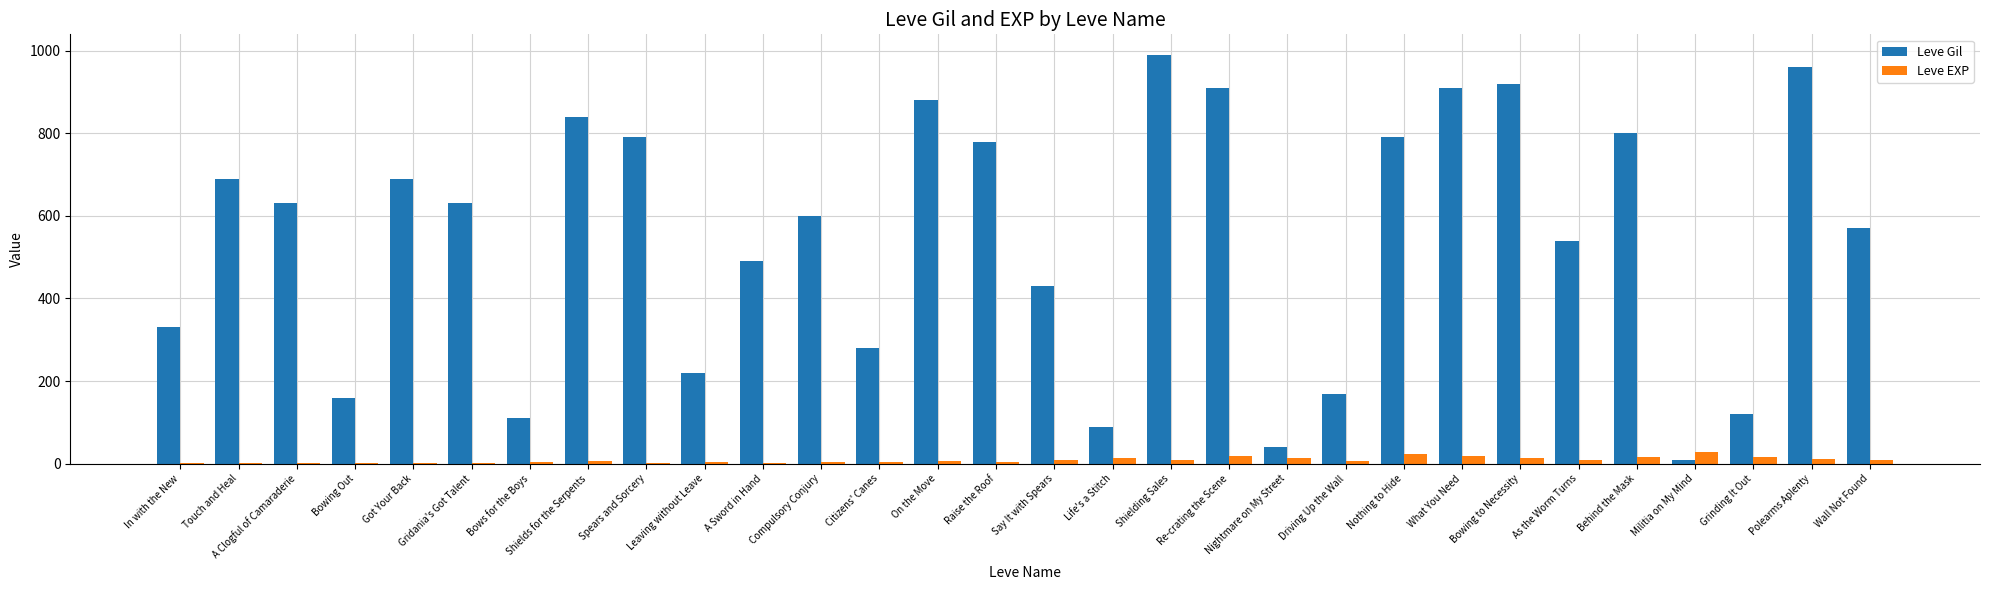

What is the total value across all series at Life's a Stitch?

103